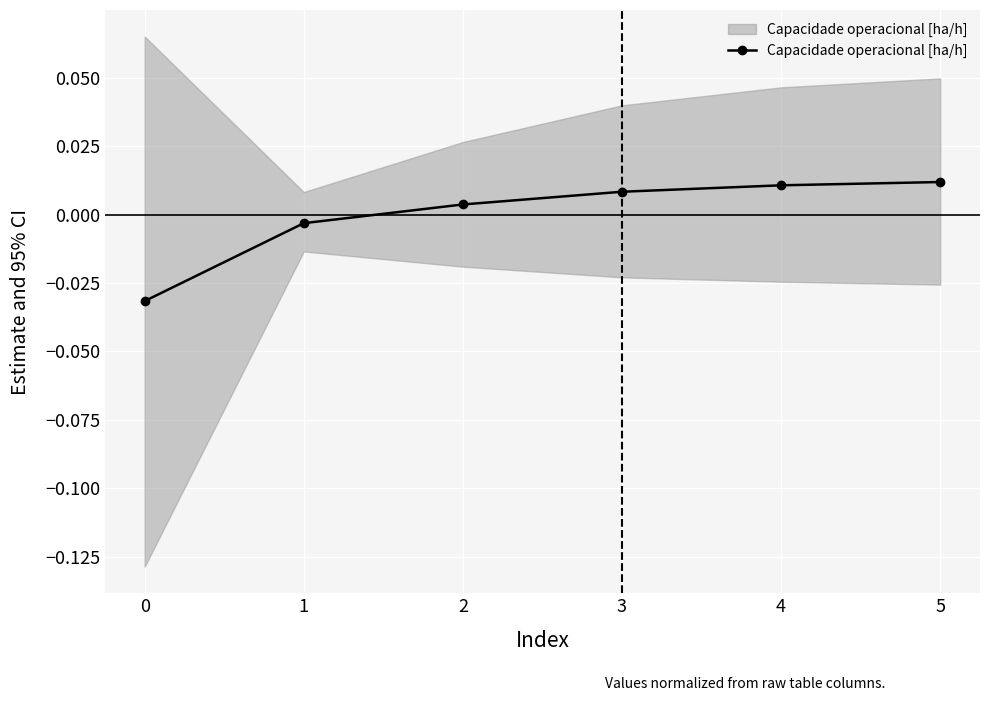

List the labels in order of value, smallest first.

0, 1, 2, 3, 4, 5